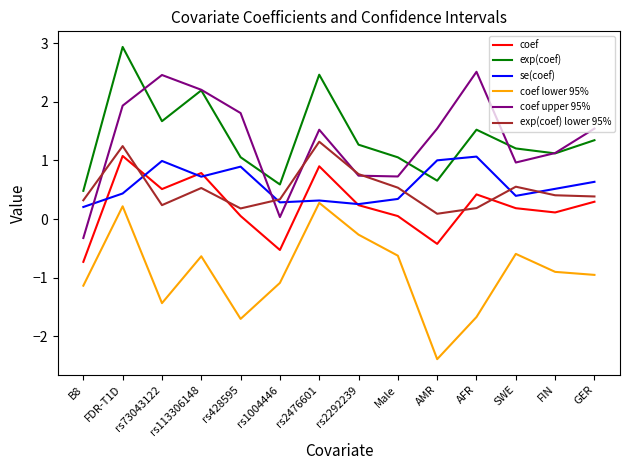

What is the average value of the coef series?

0.2